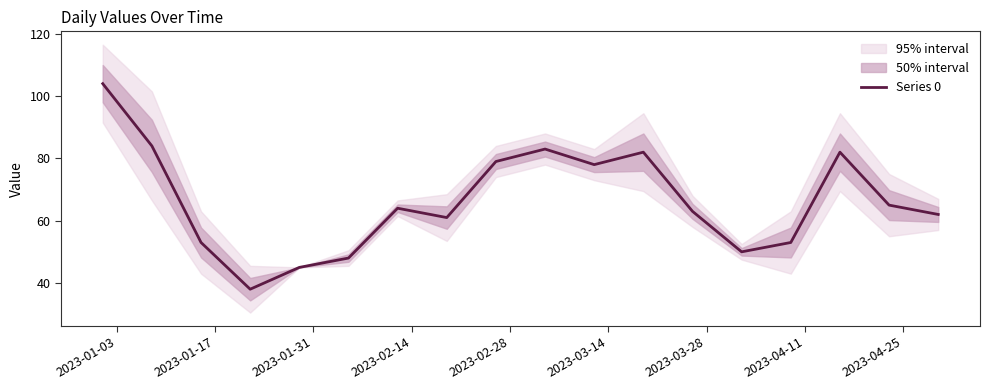

What is the greatest value displayed?

104